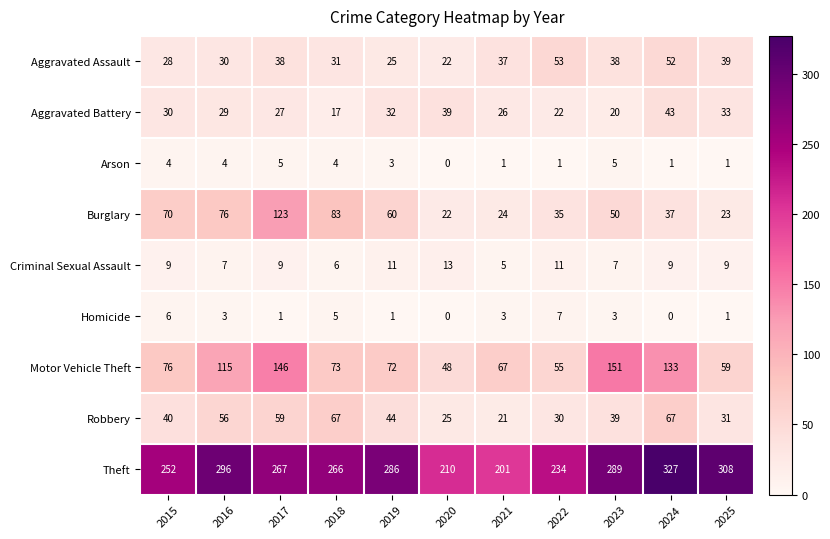

At 2015, list the series in order from largest to smallest.

Theft, Motor Vehicle Theft, Burglary, Robbery, Aggravated Battery, Aggravated Assault, Criminal Sexual Assault, Homicide, Arson